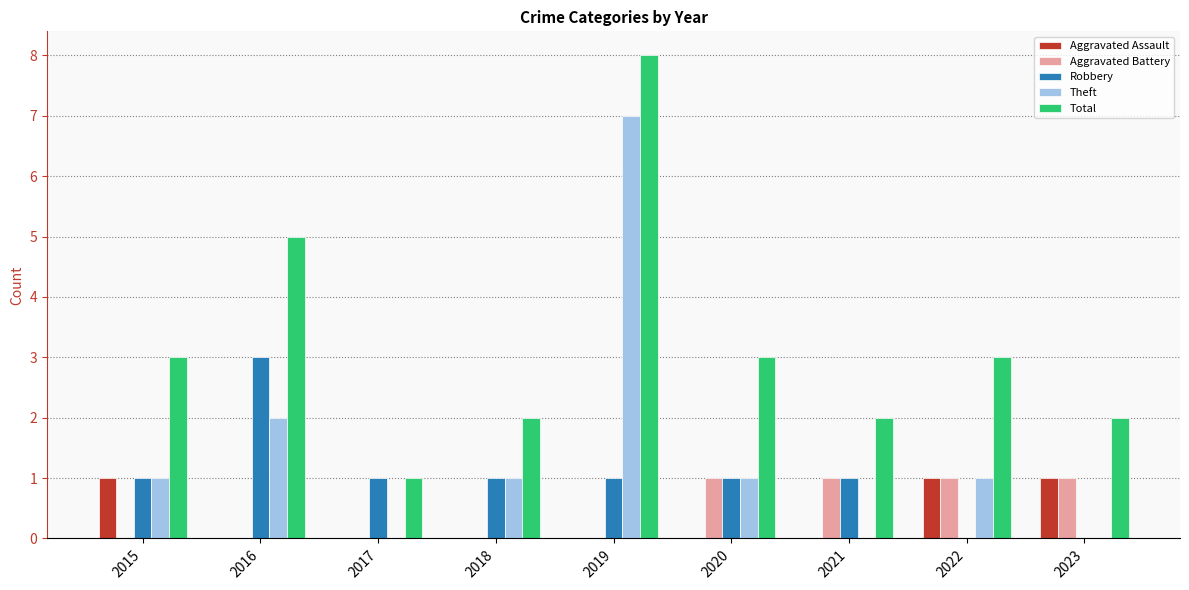

True or false: Aggravated Assault has a value of 1 at 2021.

False